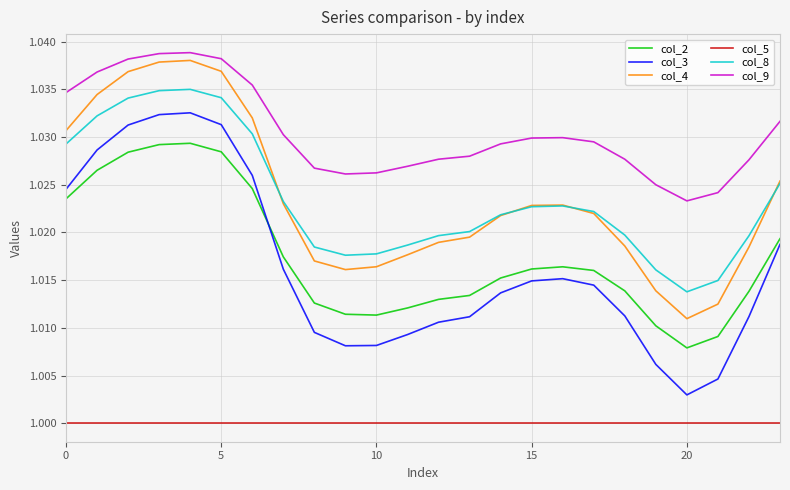

How many lines are shown in the chart?

6